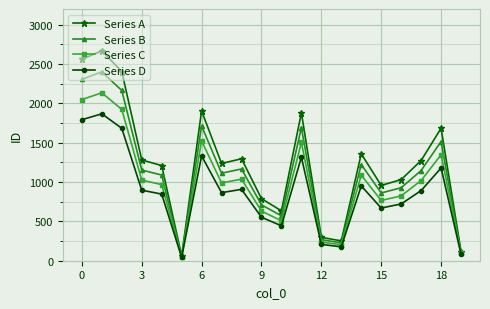

How many interior local peaks does the Series D series have?

6